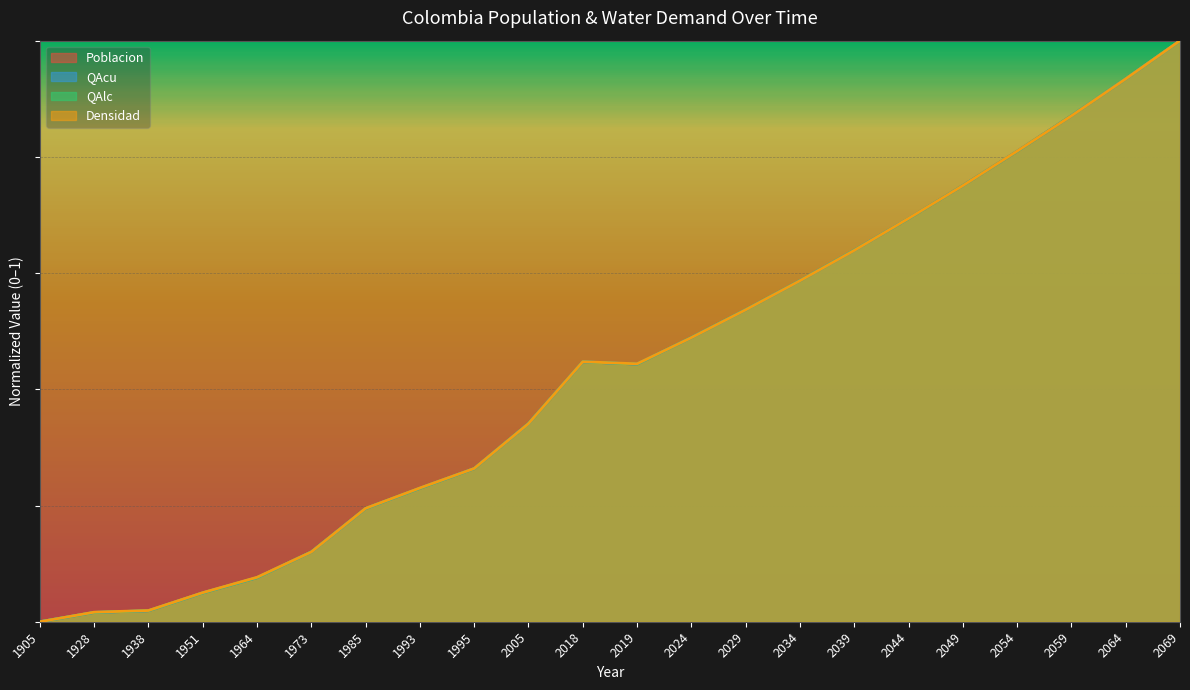

What are all the series names shown in the legend?

Poblacion, QAcu, QAlc, Densidad